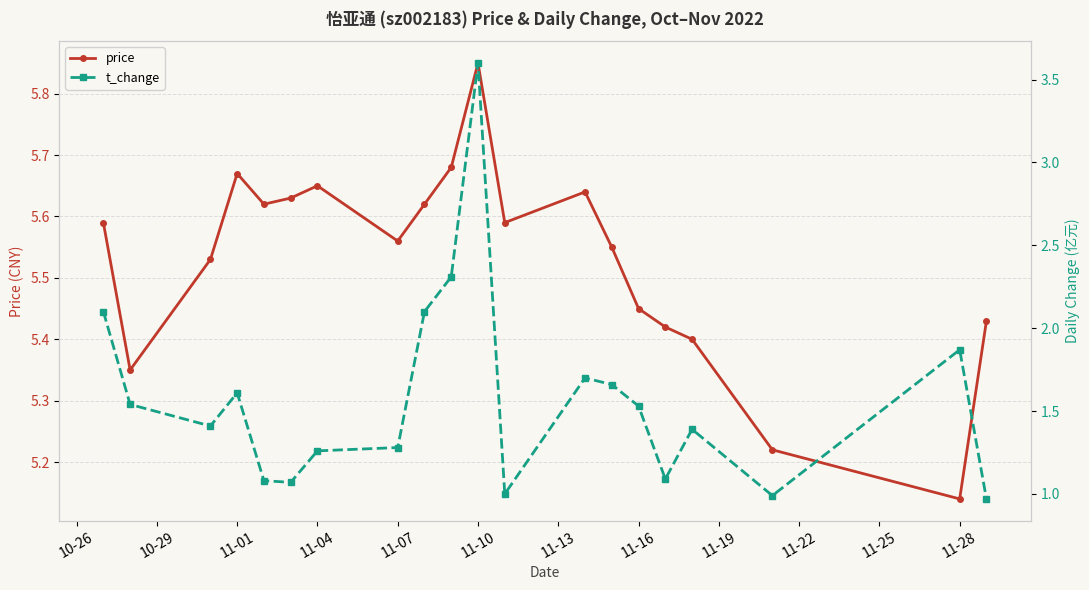

Reading right to left, extract all data points from this chart.

price: 5.4	5.1	5.2	5.4	5.4	5.5	5.5	5.6	5.6	5.8	5.7	5.6	5.6	5.7	5.6	5.6	5.7	5.5	5.3	5.6
t_change: 1.0	1.9	1.0	1.4	1.1	1.5	1.7	1.7	1.0	3.6	2.3	2.1	1.3	1.3	1.1	1.1	1.6	1.4	1.5	2.1